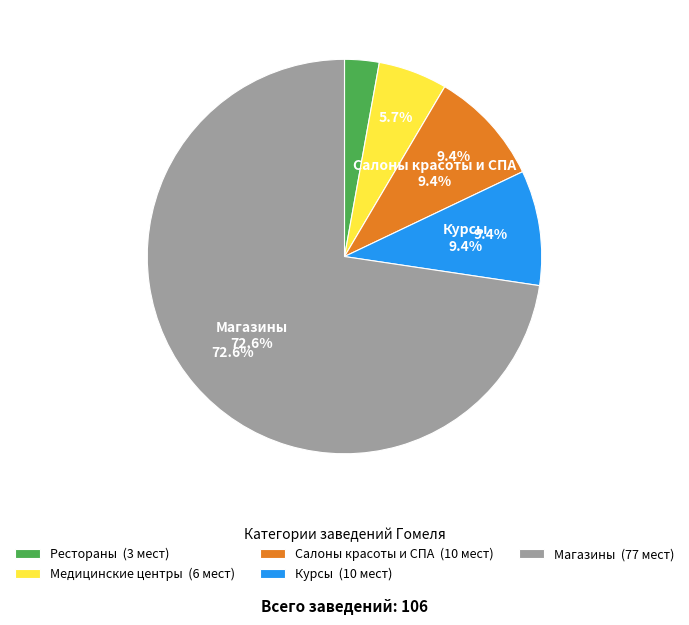

Does any single category account for the majority?

Yes